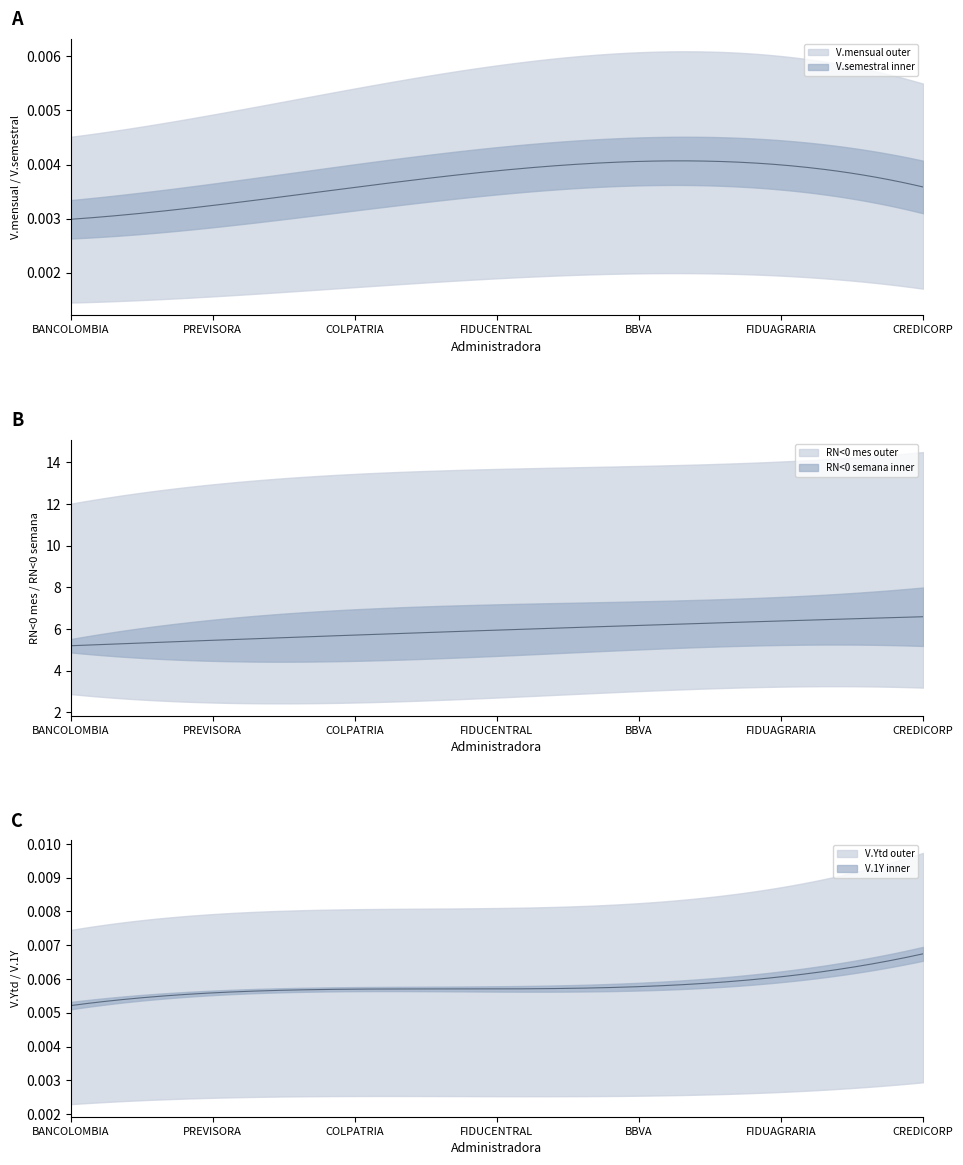

How many distinct data groups are displayed?

6